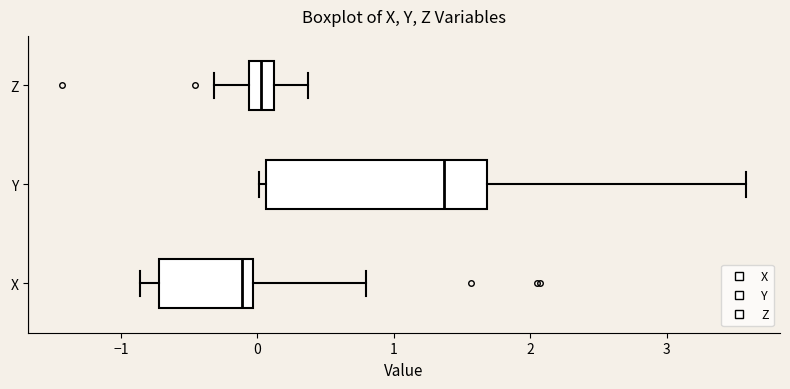

Reading bottom to top, transcribe this box plot: for each box, give where its median line is, the range the box spans, and where its two whiskers end, as read against the x-axis. The values are not printed on the chart, so give them approximately, as read against the axis.

X: median -0.1, box -0.7 to 0.0, whiskers -0.9 to 0.8
Y: median 1.4, box 0.1 to 1.7, whiskers 0.0 to 3.6
Z: median 0.0, box -0.1 to 0.1, whiskers -0.3 to 0.4